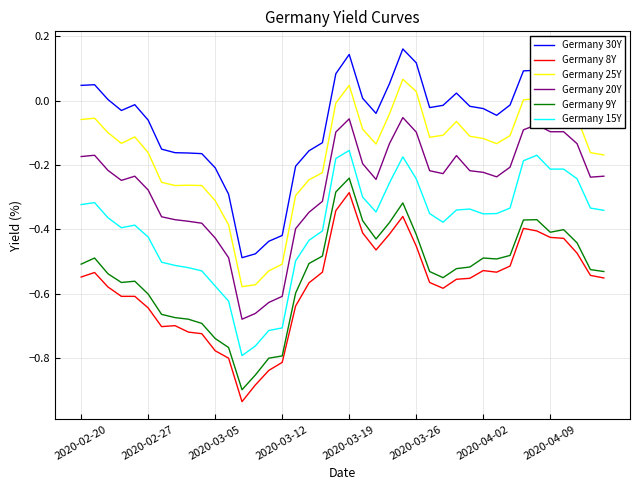

True or false: Germany 9Y and Germany 20Y intersect in this chart.

False